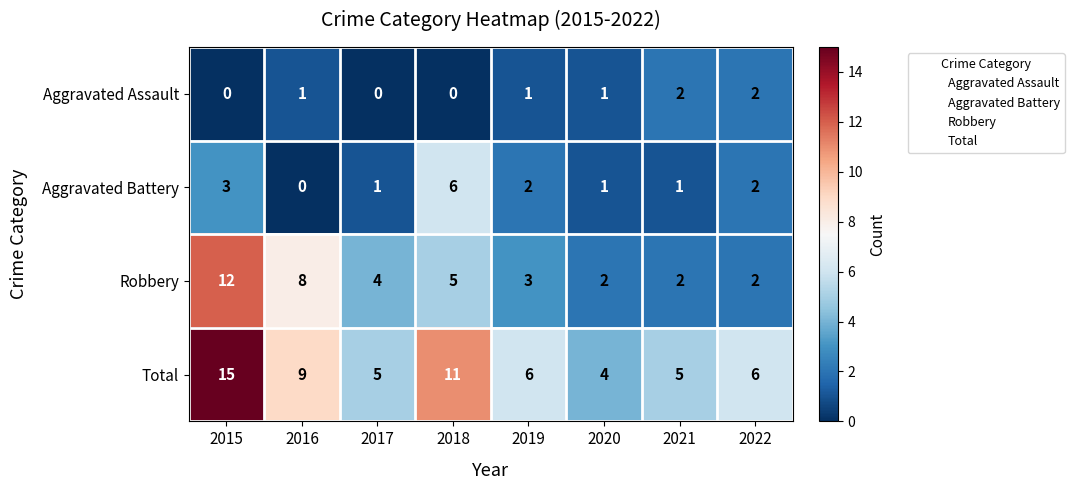

At which label does Total reach its peak?

2015